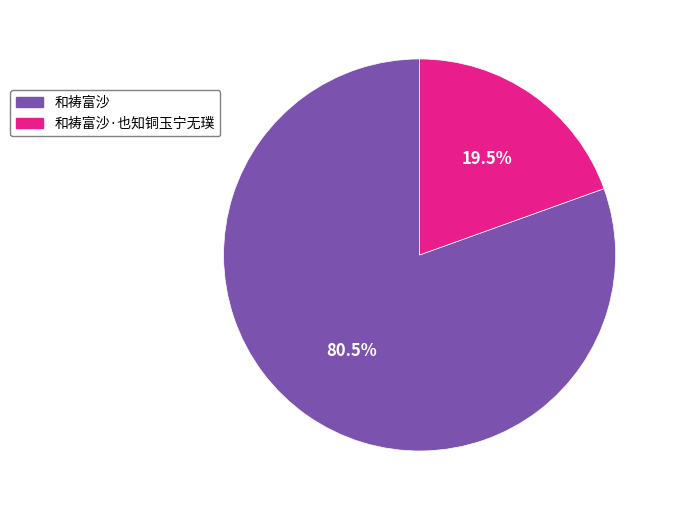

Count the number of slices in the pie.

2